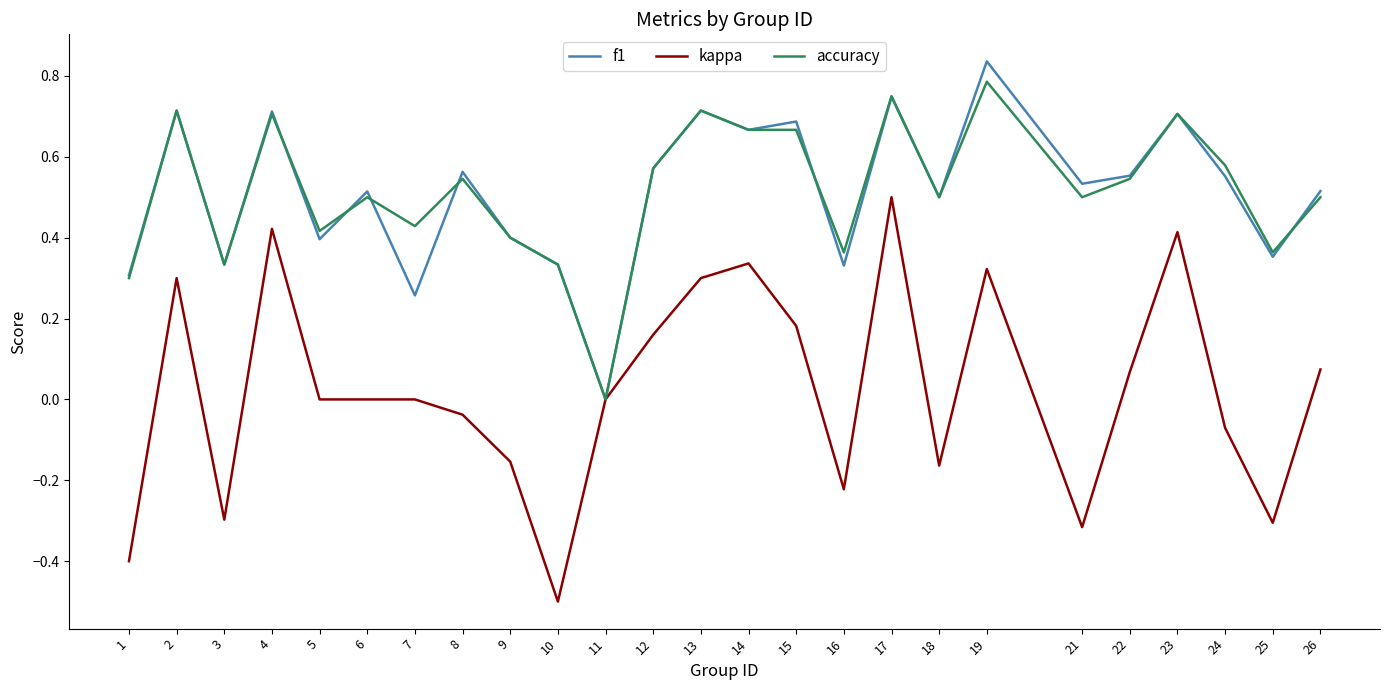

Which series changed the most between 16 and 26?

kappa